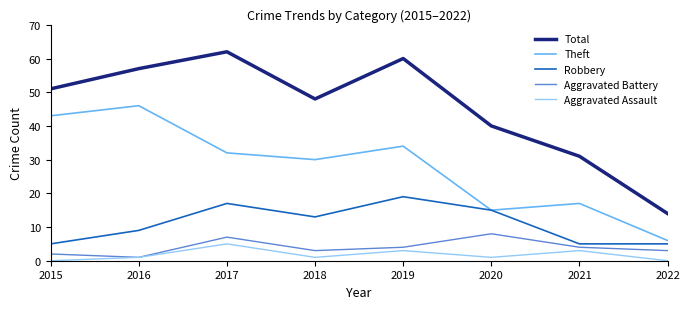

What is the total value across all series at 2022?

28